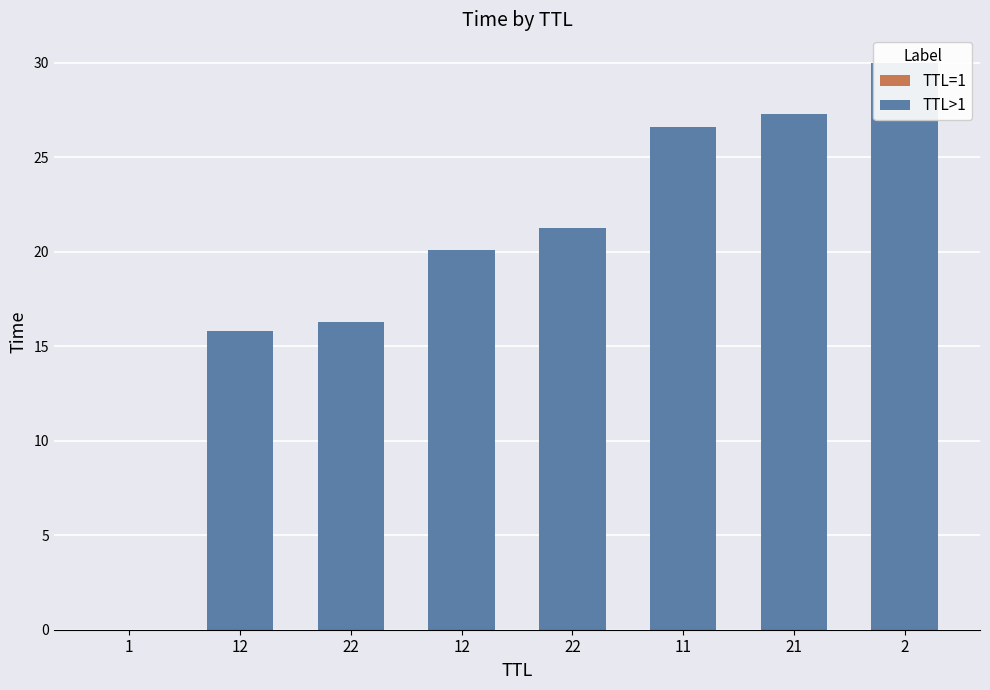

Reading left to right, list all the values displayed in this chart.

1=0.0	12=15.8	22=16.3	12=20.1	22=21.3	11=26.6	21=27.3	2=30.0